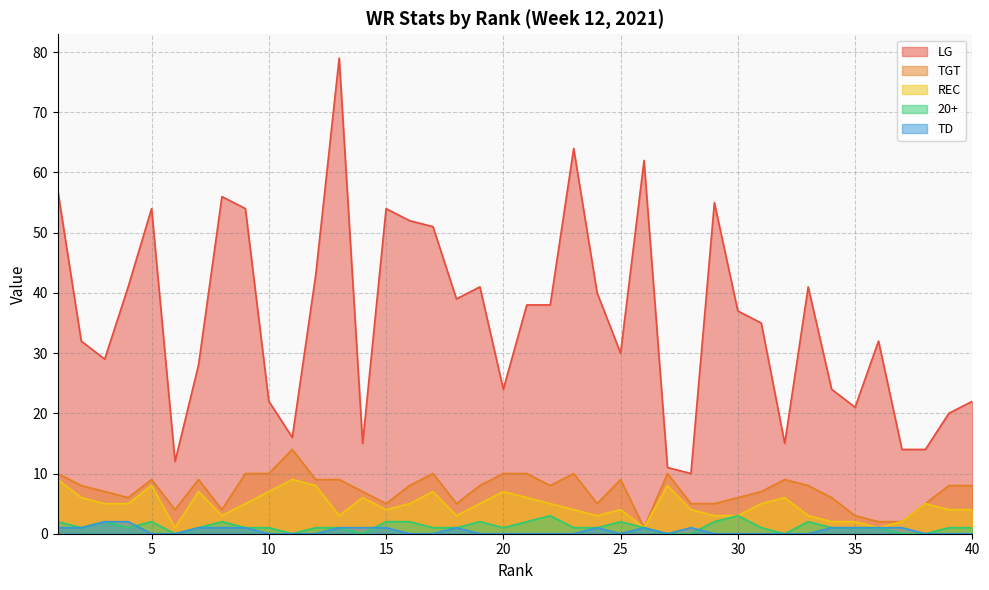

At how many categories does at least one series exceed 61?

3